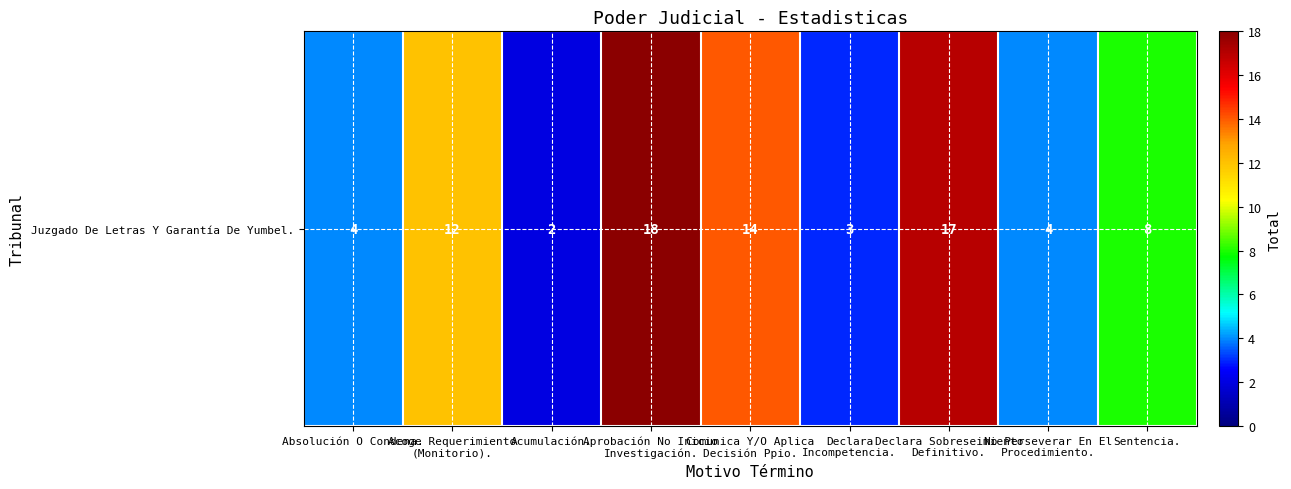

Where is the data nearest to the value 10?

Acoge Requerimiento
(Monitorio).